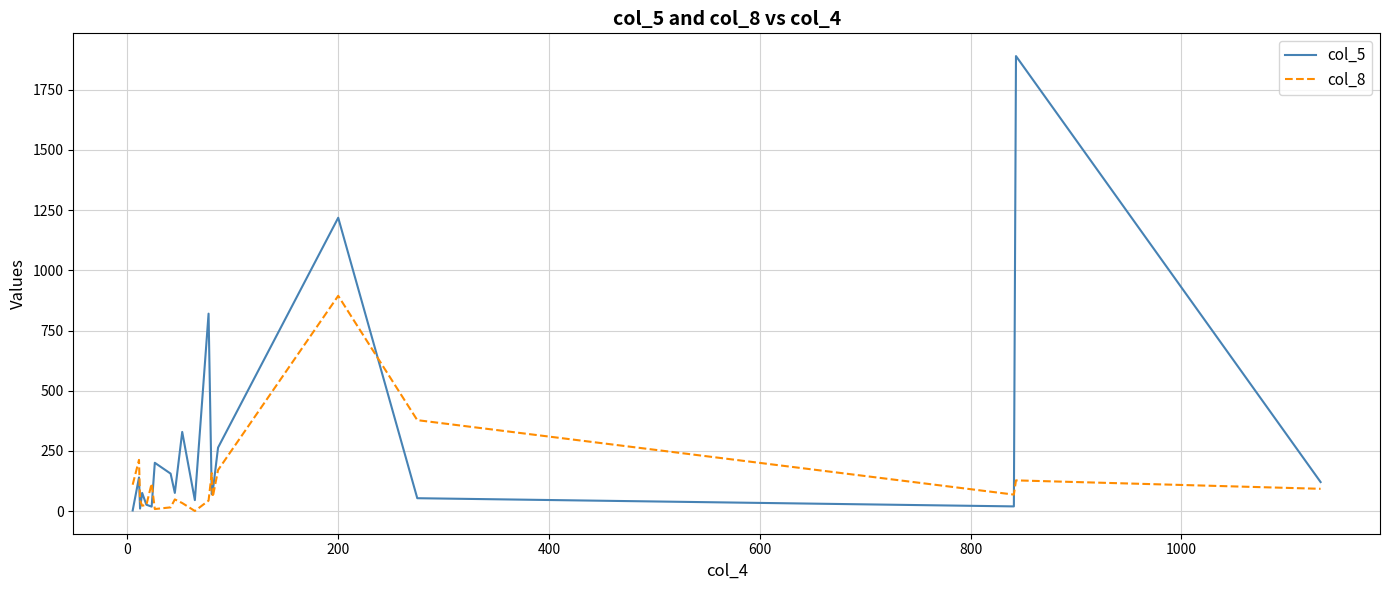

Which series has the largest total across all categories?

col_5